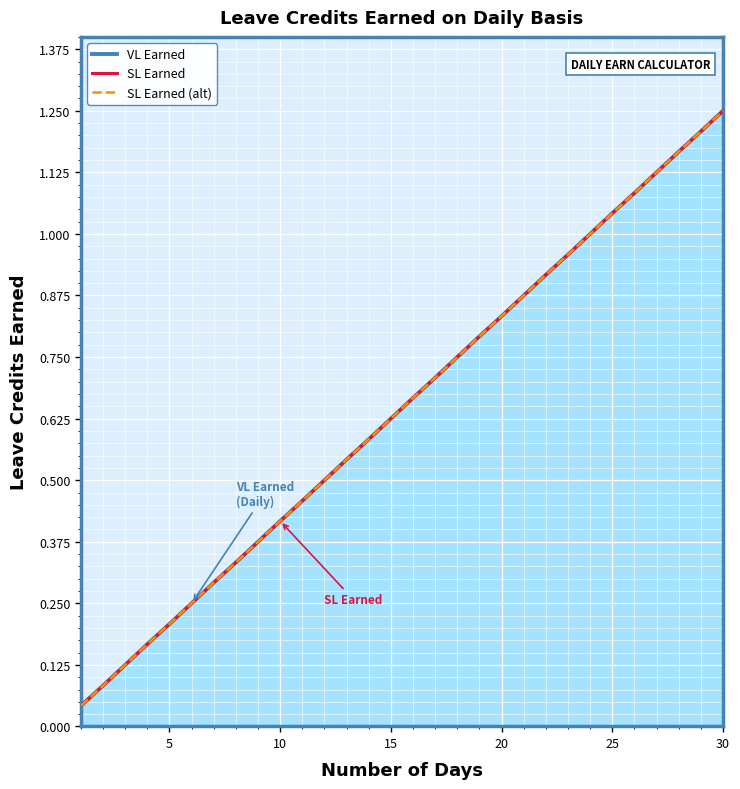

What is the sum of all SL Earned (alt) values?

19.4